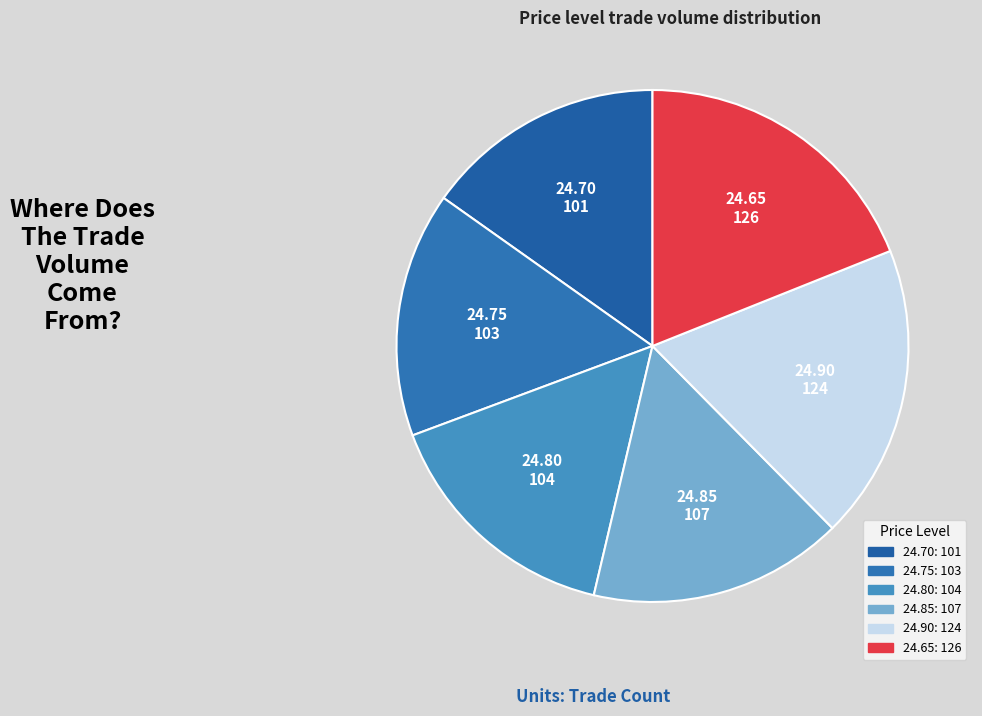

How many segments does this pie chart have?

6